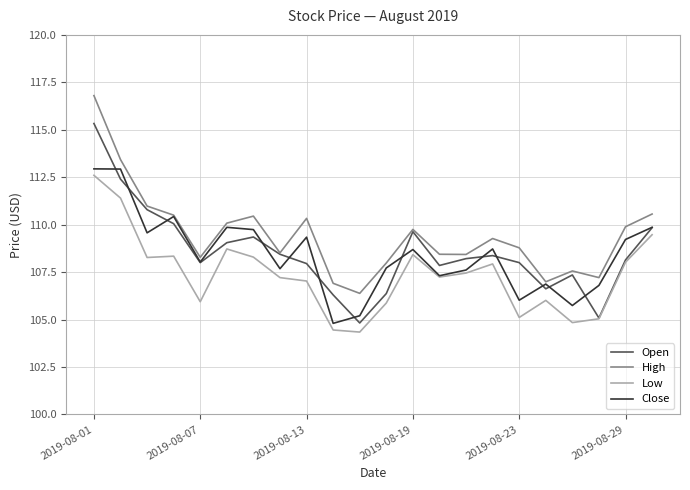

True or false: Low and High cross at least once.

False